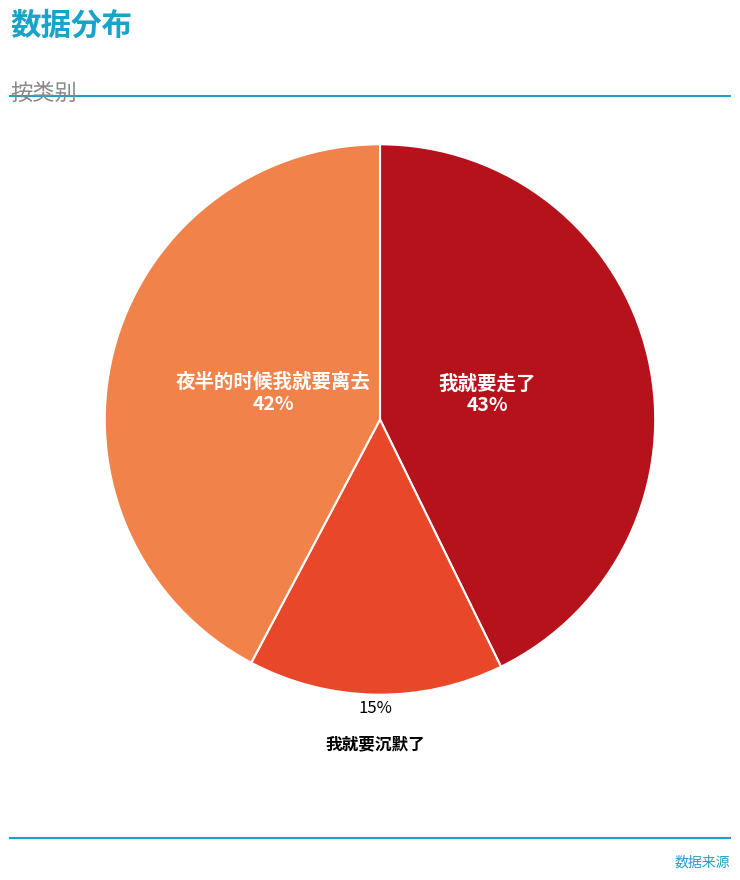

Which slice is the smallest?

我就要沉默了